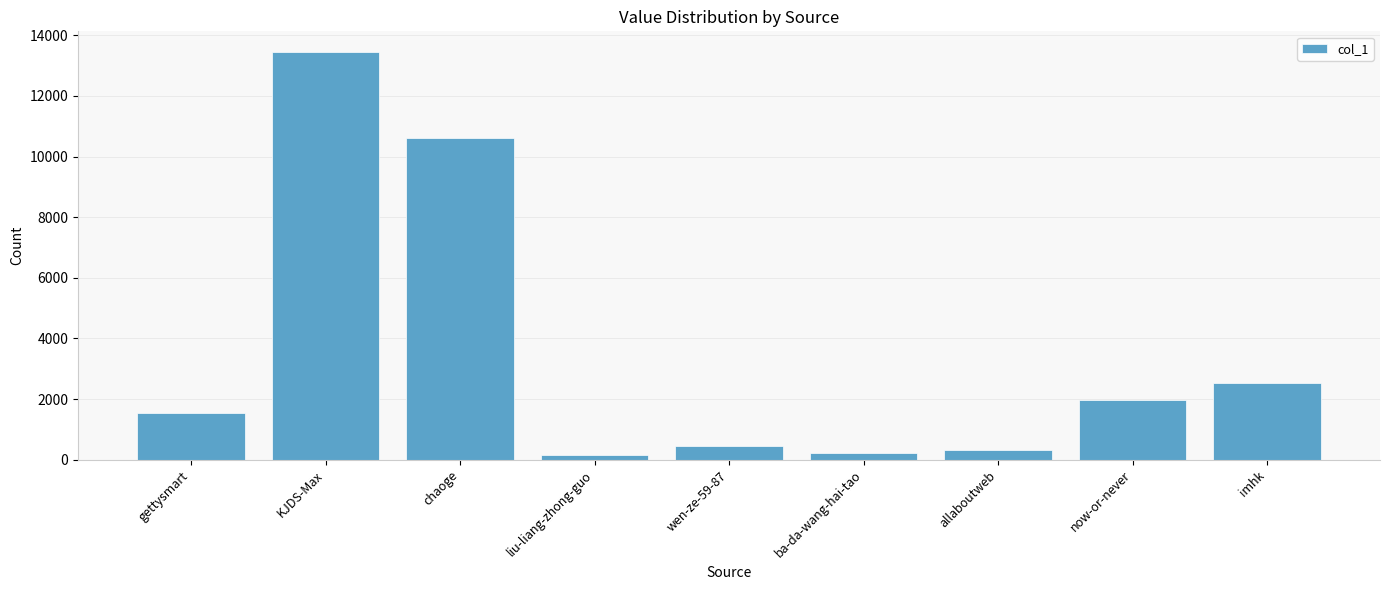

What is the maximum value shown in the chart?

13456